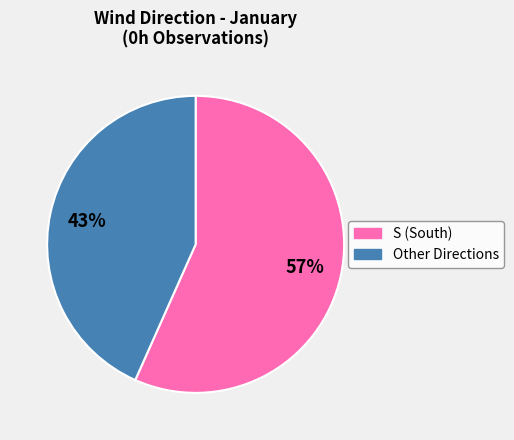

Is there a majority slice in this chart?

Yes